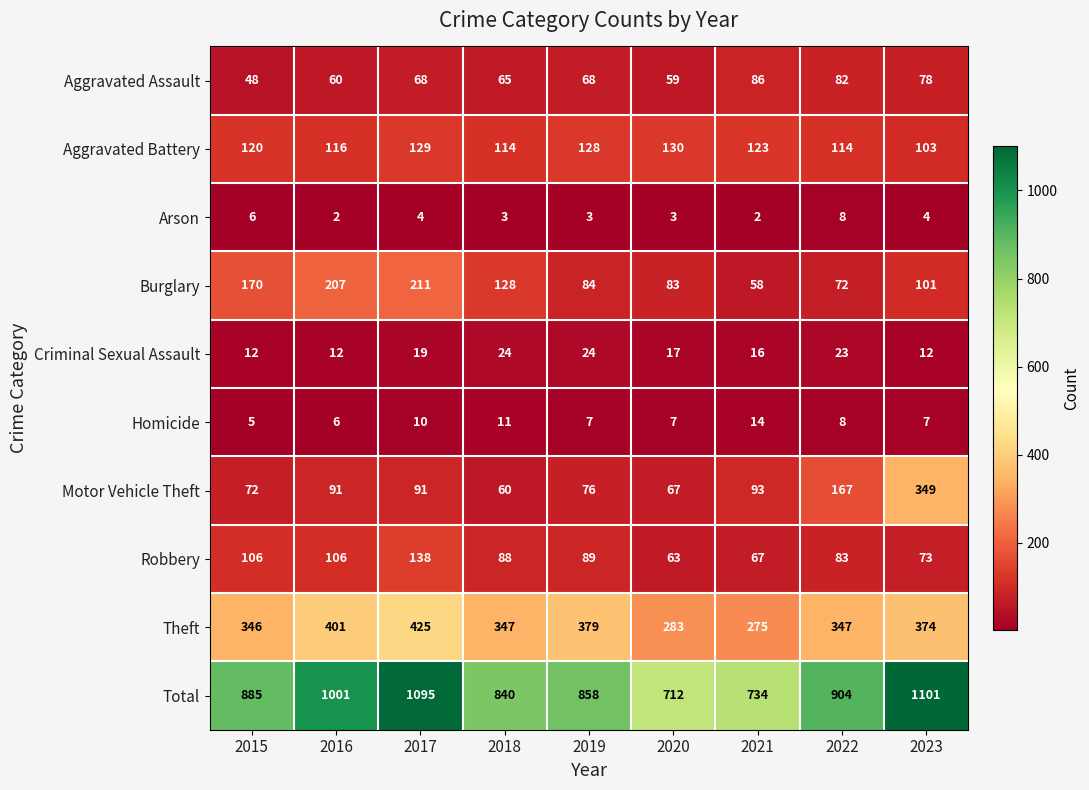

Which series has the widest spread of values?

Total